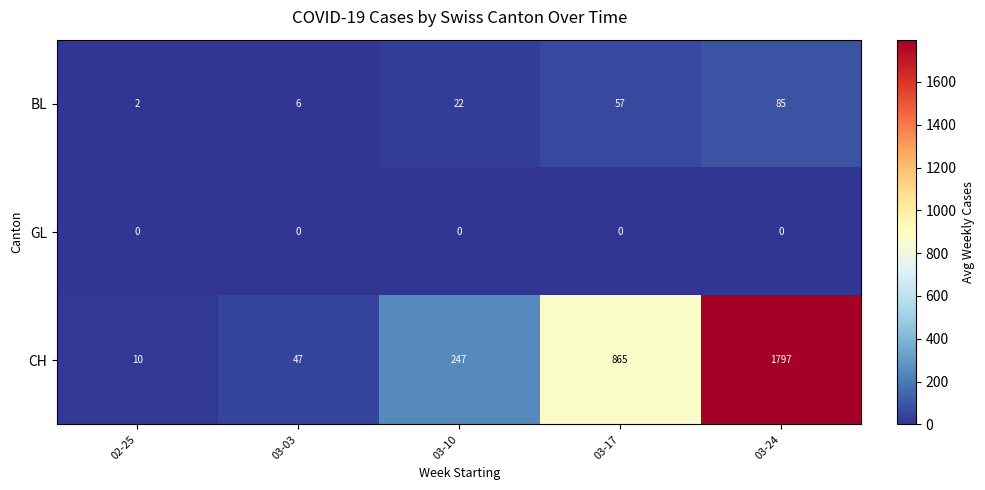

At which category is the sum across all series the highest?

03-24